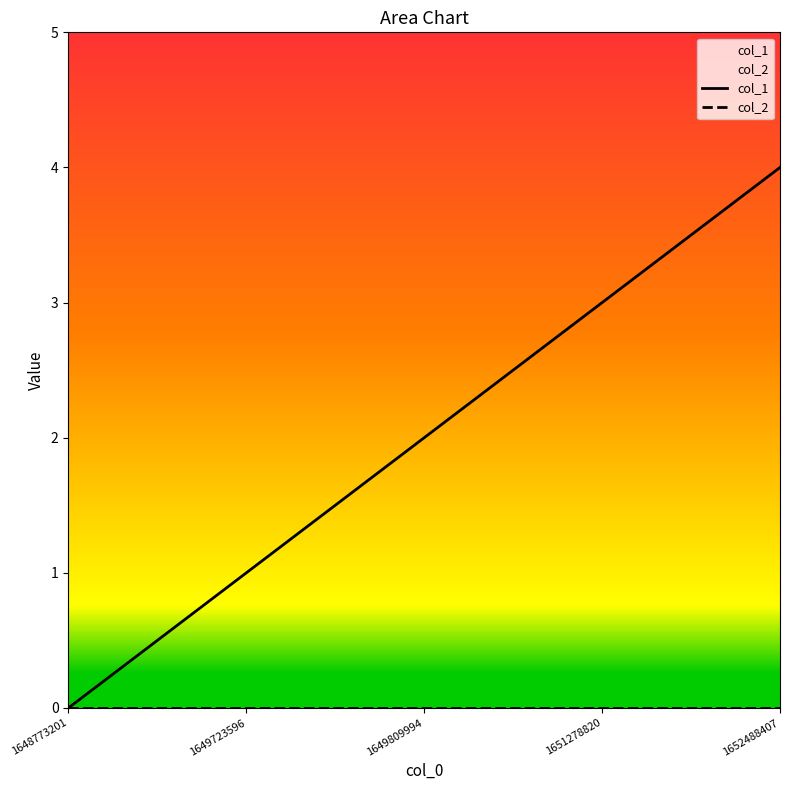

How many lines are shown in the chart?

2